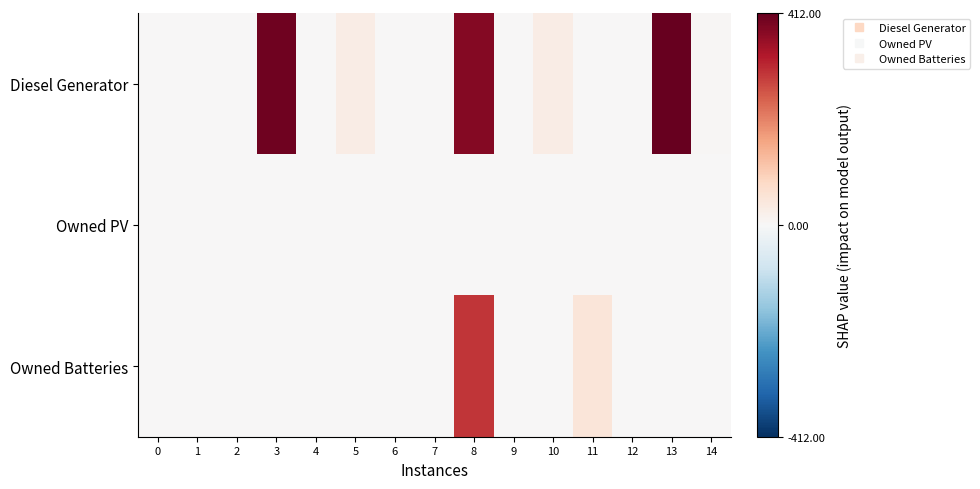

Which series has the largest total across all categories?

Diesel Generator